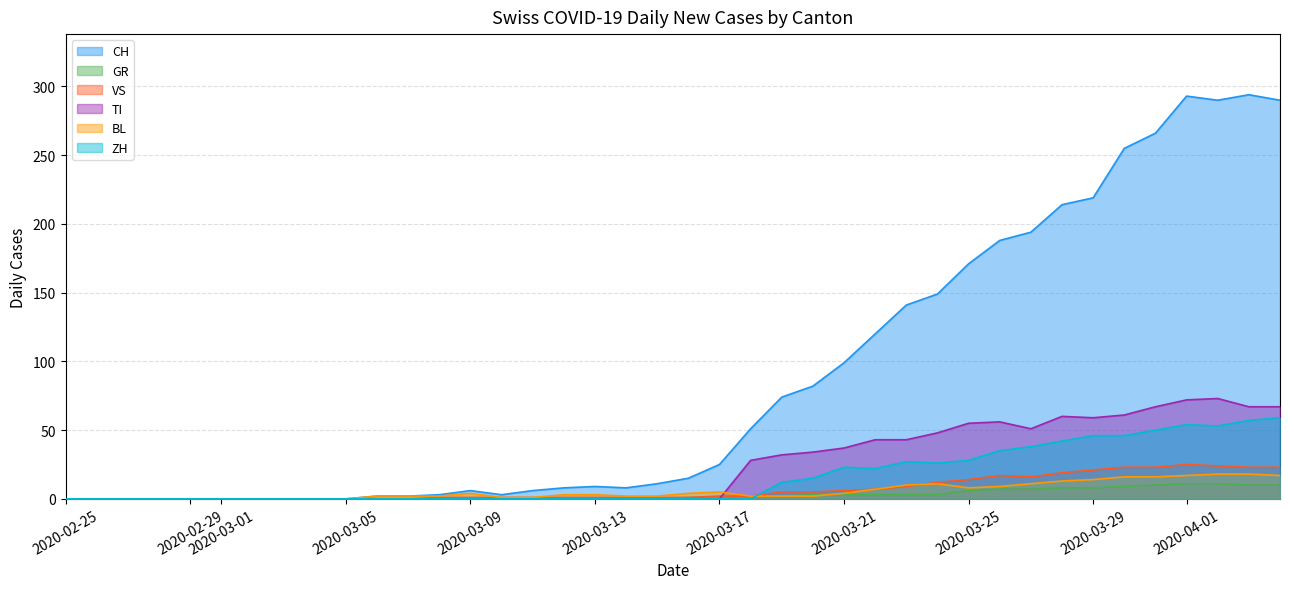

What is the maximum value for TI?

73